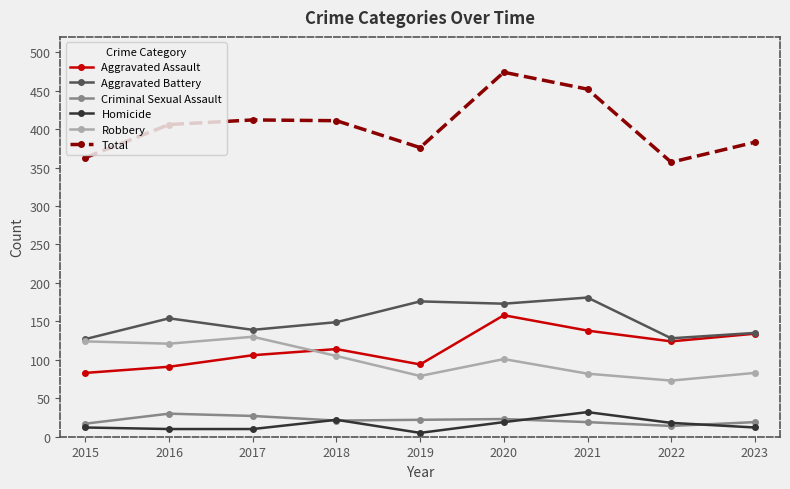

How many series are shown in this chart?

6